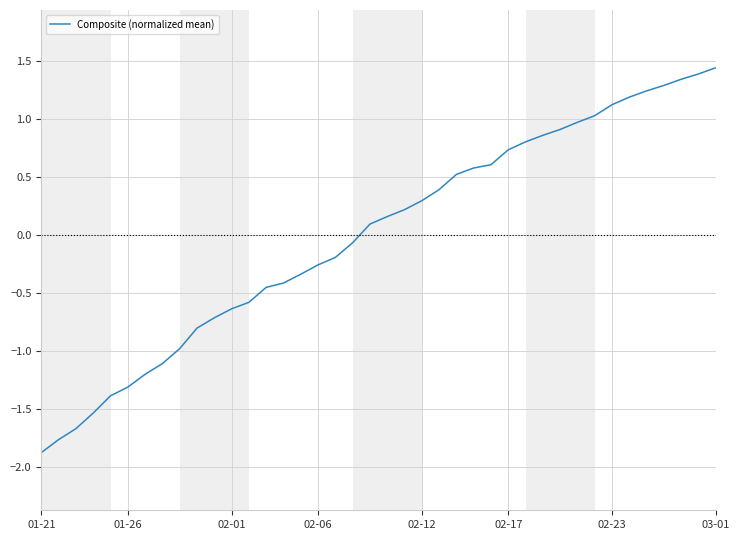

What is the difference between the maximum and minimum values?

3.3